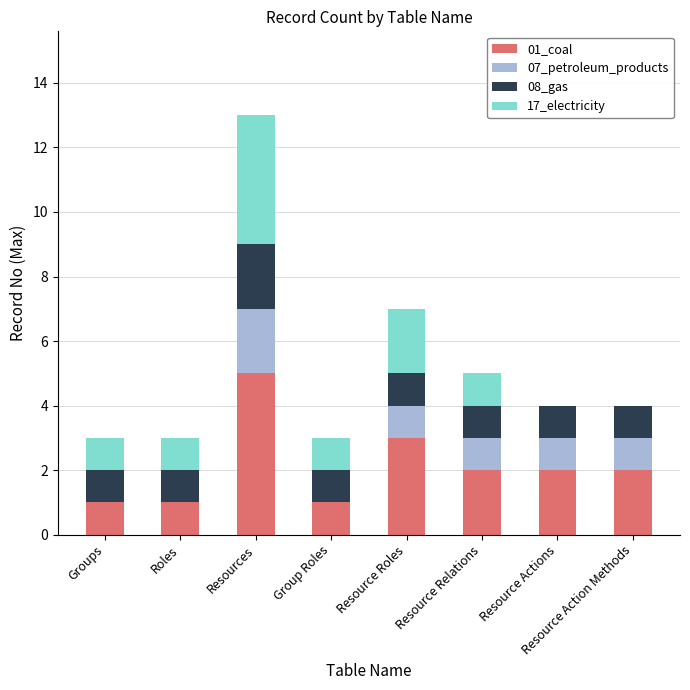

At which category is the sum across all series the highest?

Resources